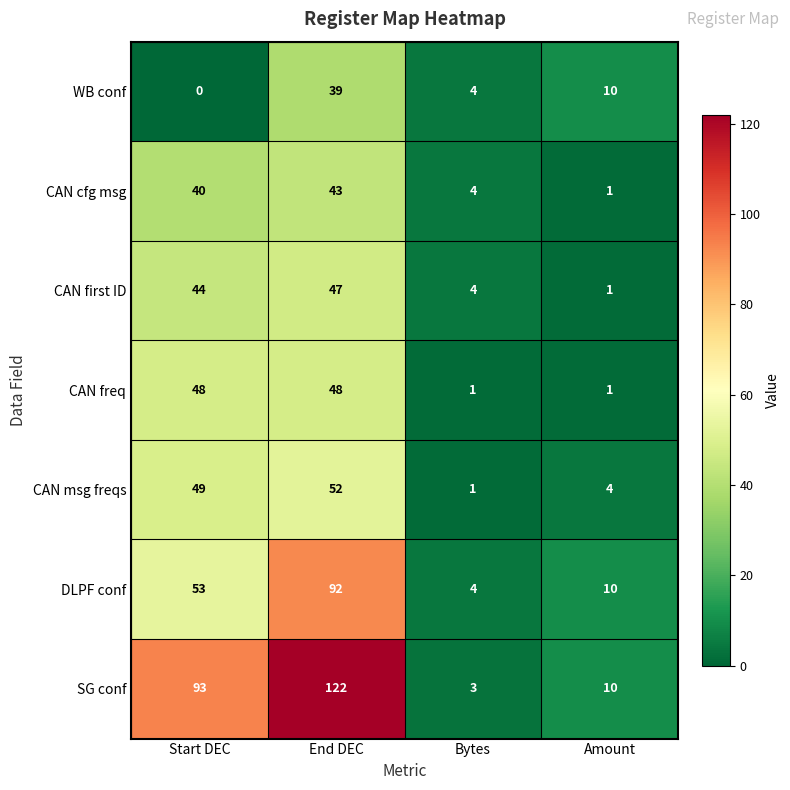

How many CAN freq values are between 1 and 48?

4